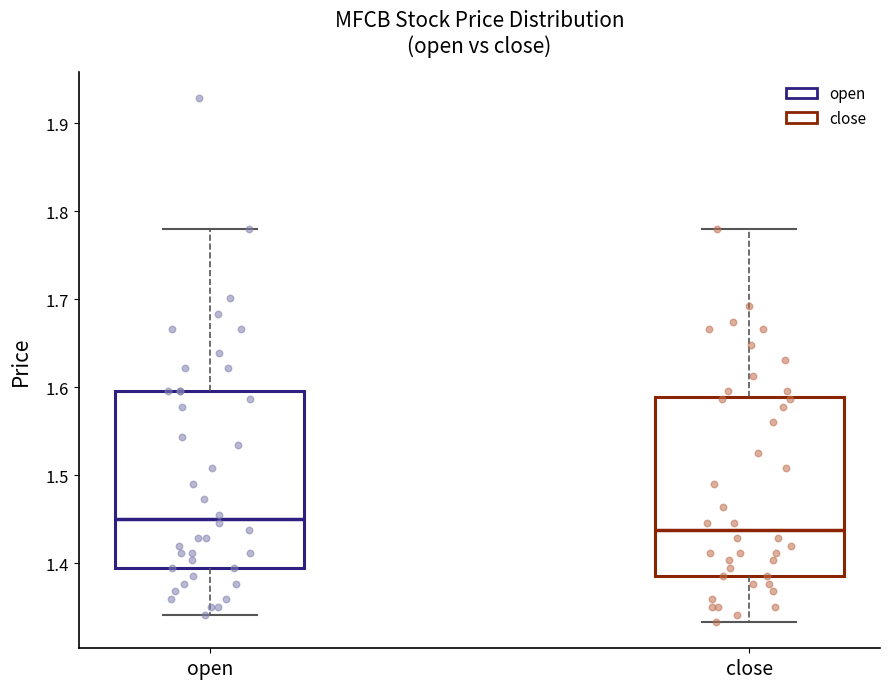

Reading left to right, read every box against the y-axis: the position of its median line, the range the box covers, and the ends of its whiskers. The values are not printed on the chart, so give them approximately, as read against the axis.

open: median 1.45, box 1.39 to 1.60, whiskers 1.34 to 1.78
close: median 1.44, box 1.39 to 1.59, whiskers 1.33 to 1.78